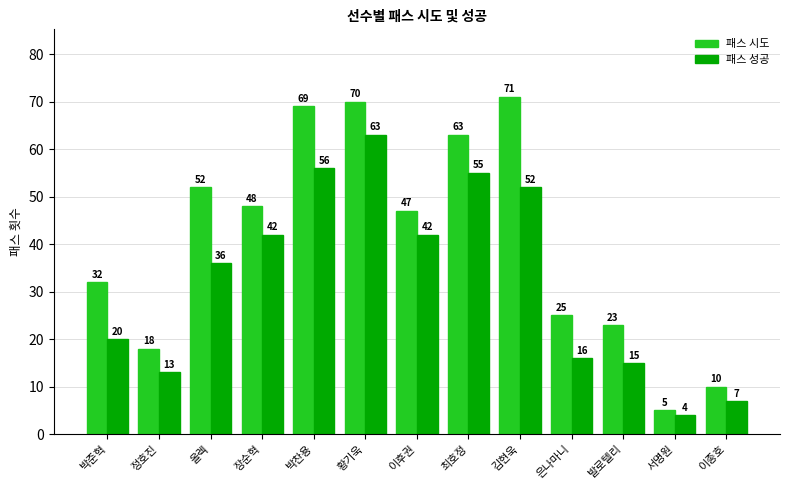

What is the spread (max minus min) of values at 정호진?

5